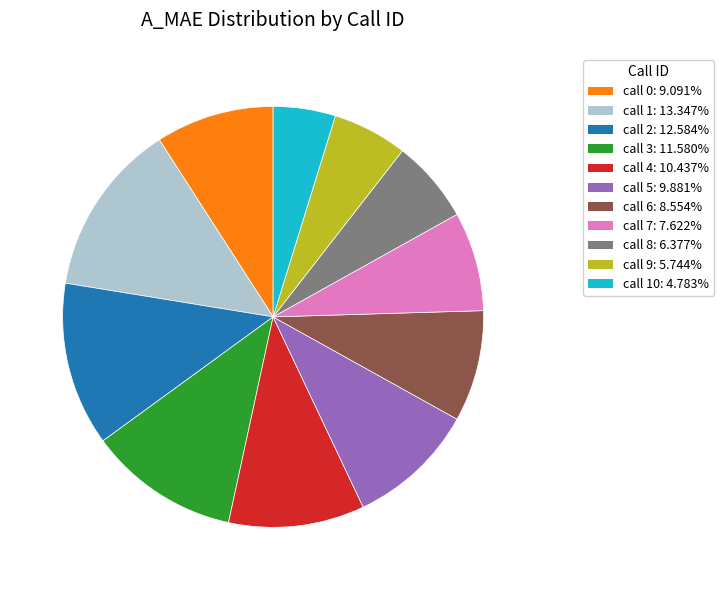

Count the number of slices in the pie.

11